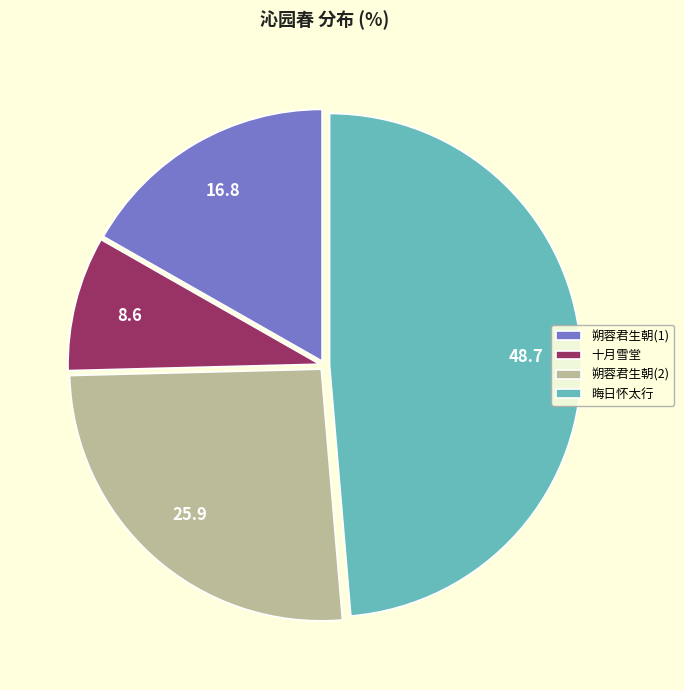

Count the number of slices in the pie.

4